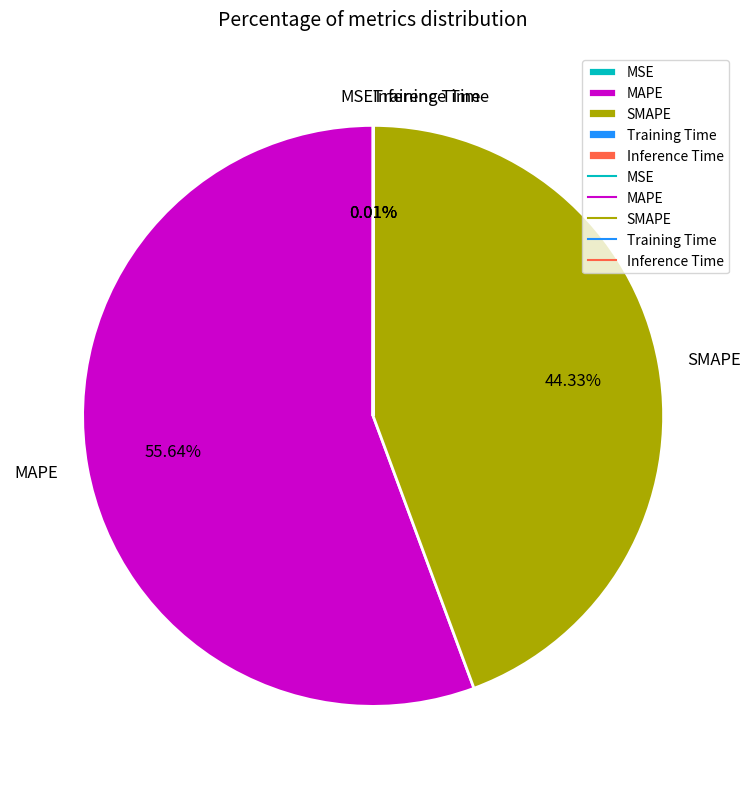

To the nearest percent, what is the average slice percentage?

20%